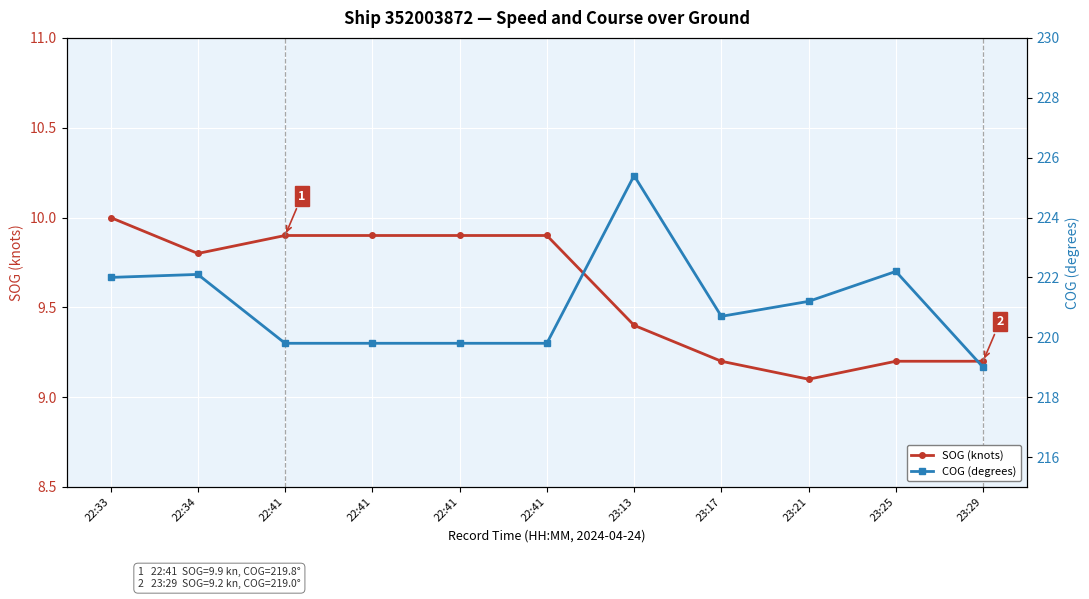

What is the average value of the COG (degrees) series?

221.1